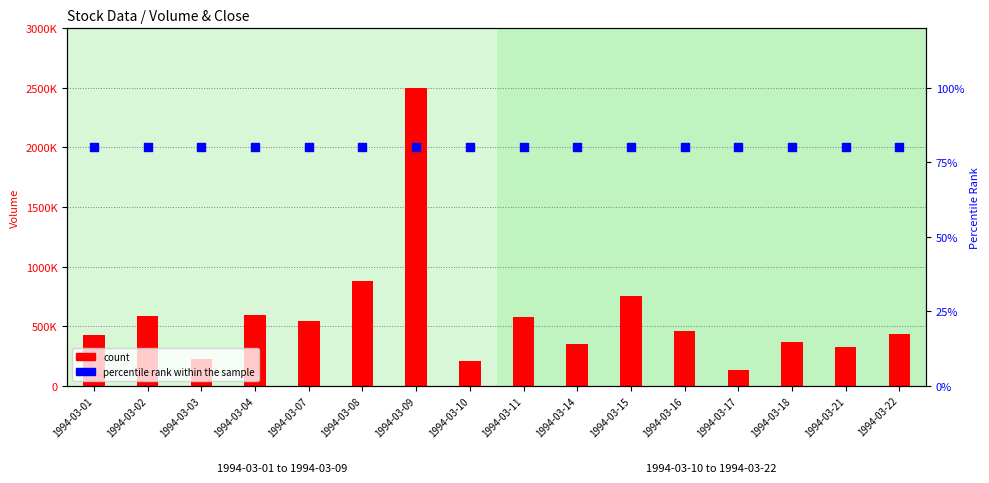

At which category is the sum across all series the highest?

1994-03-09